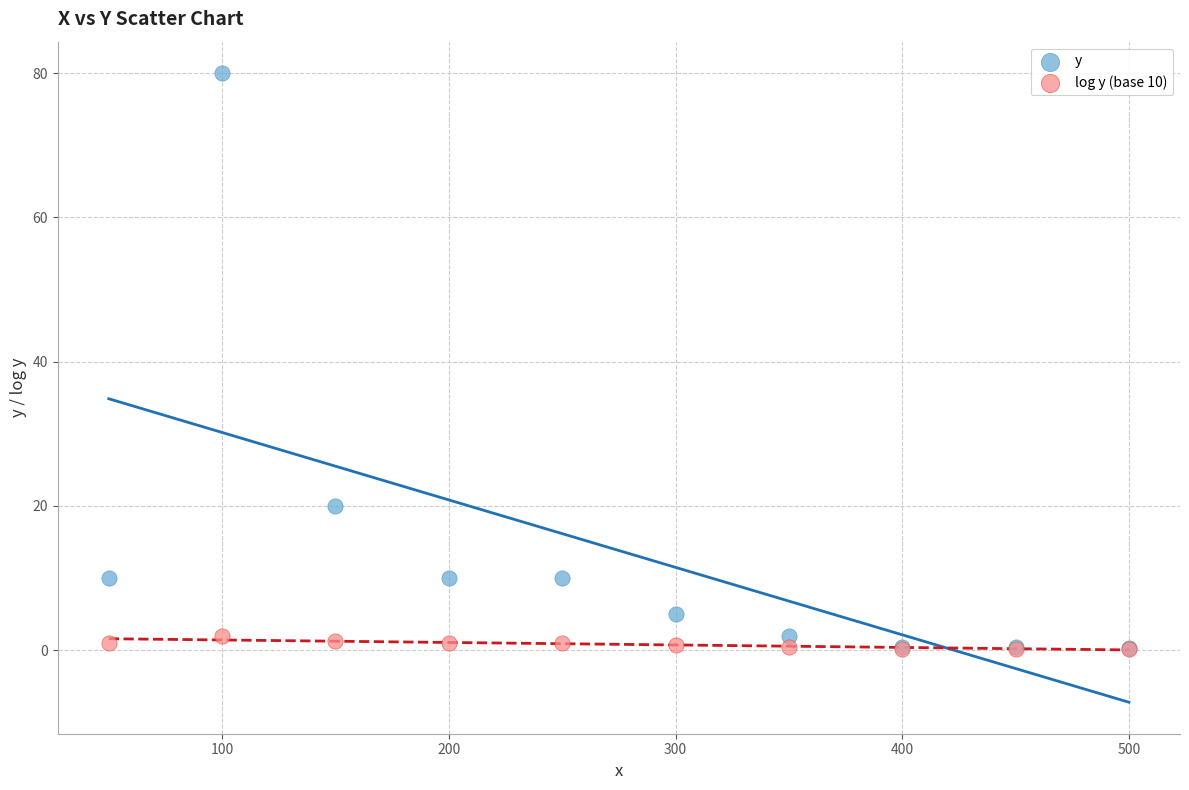

In the y series, what Y value is closest to 40?

20.0